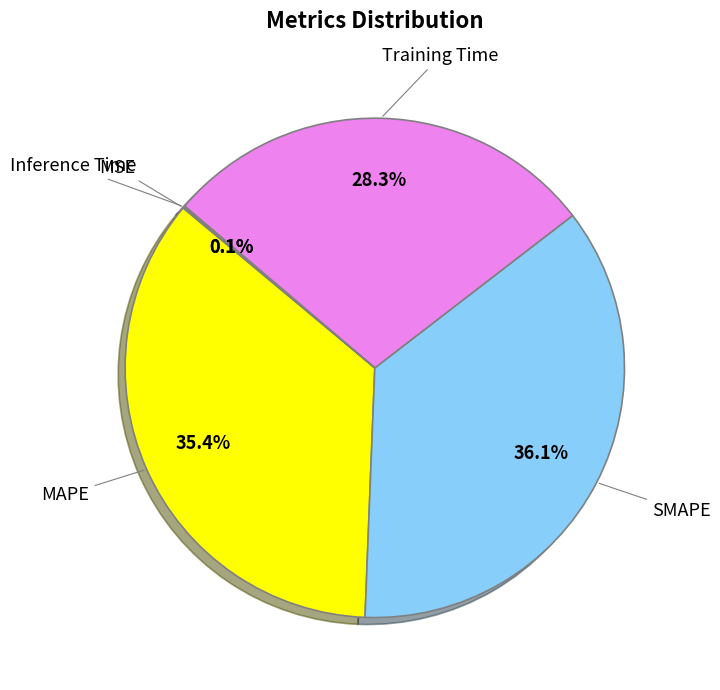

Does any single category account for the majority?

No